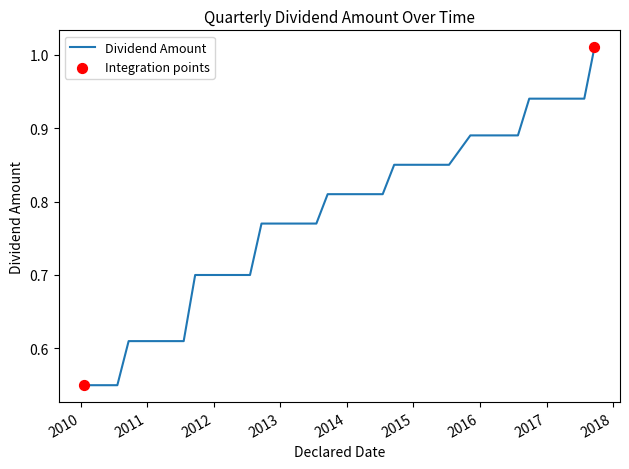

What is the difference between the maximum and minimum values?

0.5